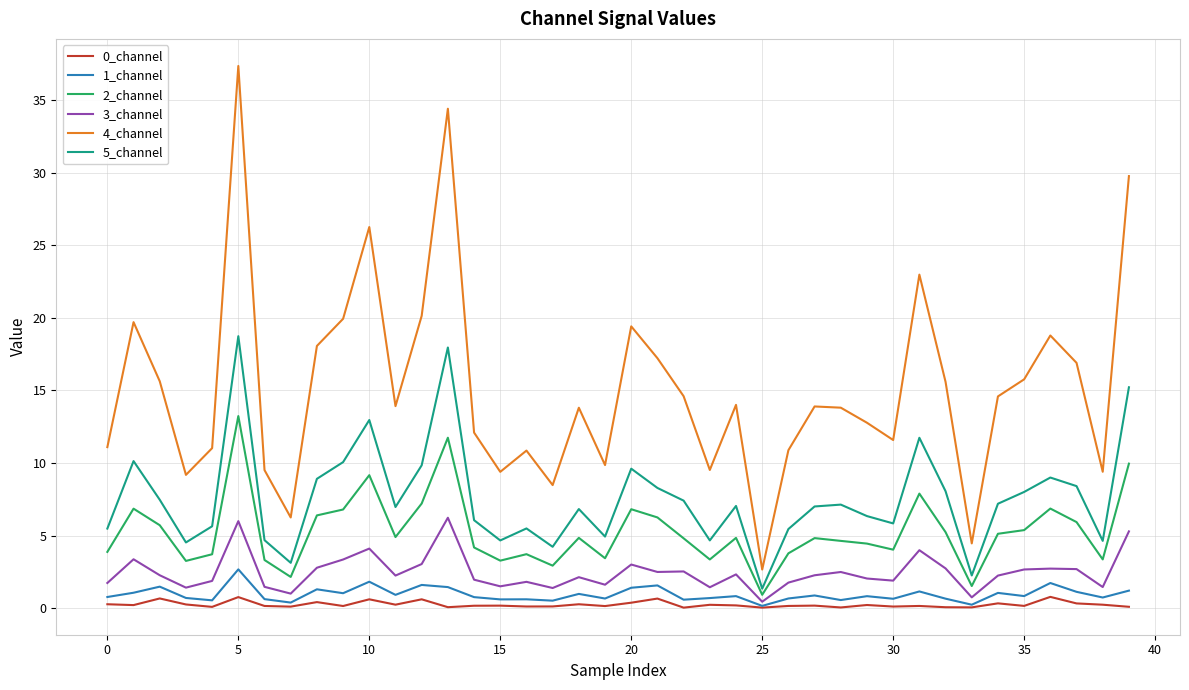

Which series has the widest spread of values?

4_channel